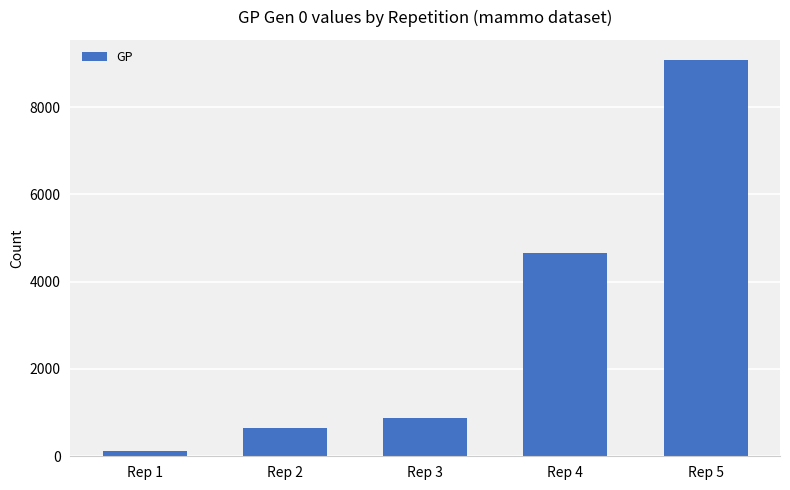

True or false: the data shows 12157 at Rep 5.

False